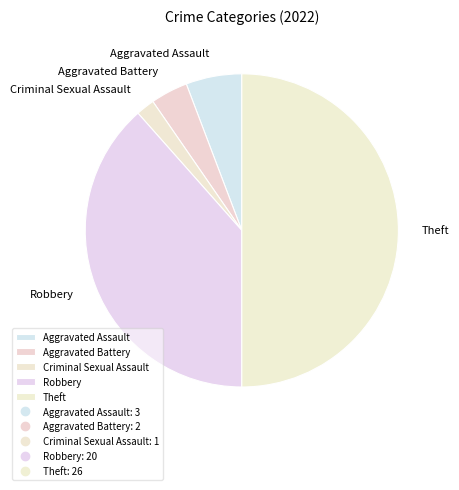

Is the sum of Robbery and Theft greater than half?

Yes